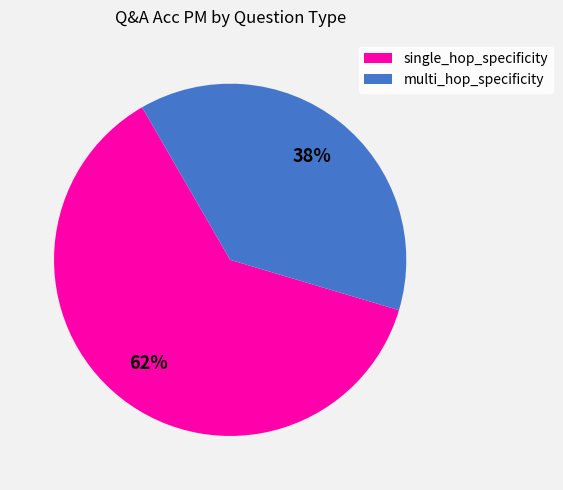

Between single_hop_specificity and multi_hop_specificity, which is larger?

single_hop_specificity